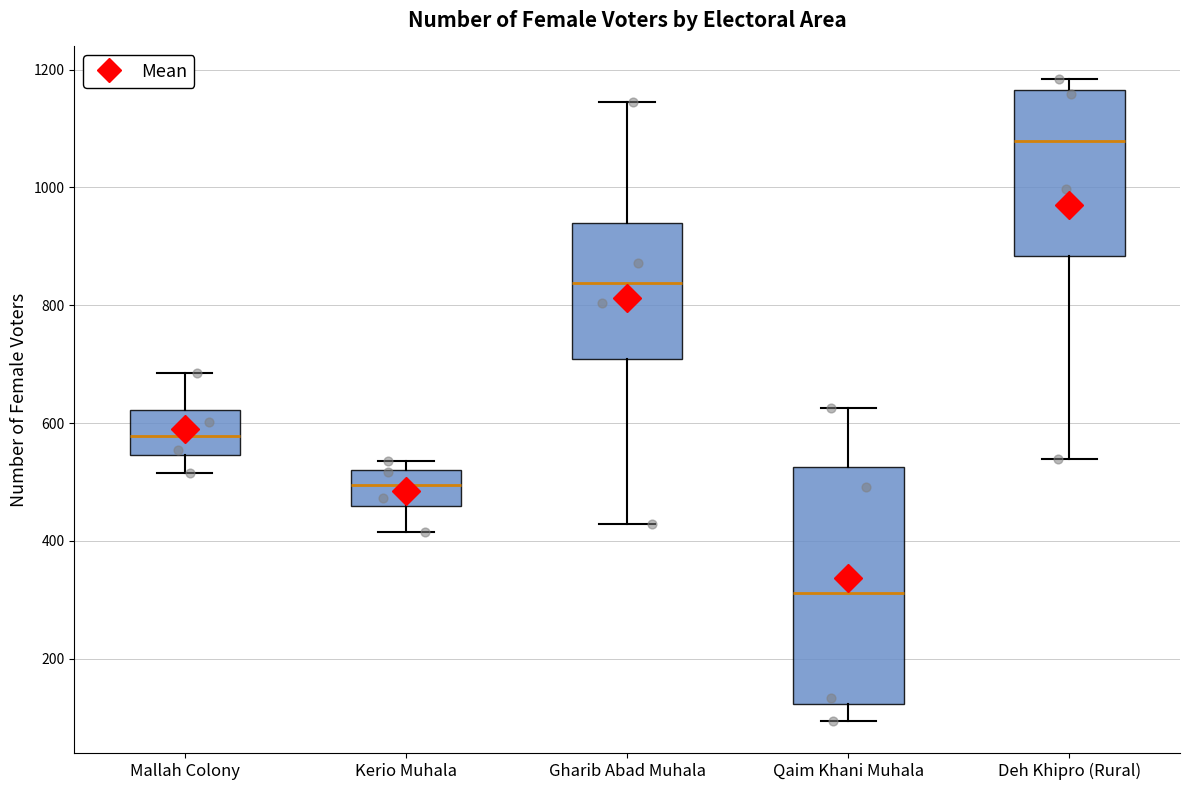

Which box has the lowest median line?

Qaim Khani Muhala